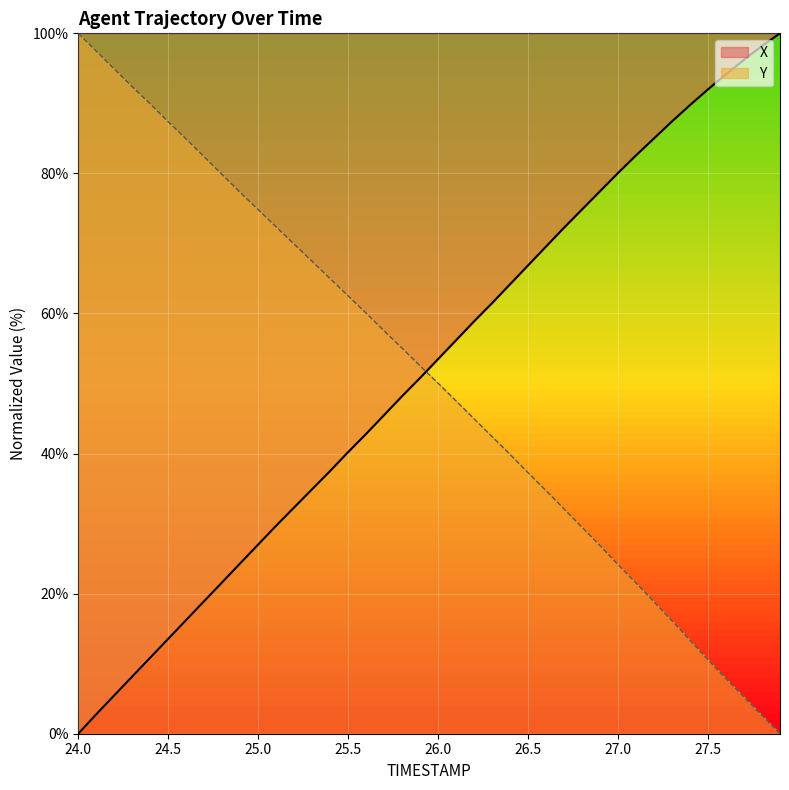

Where is Y nearest to the value 50?

26.0